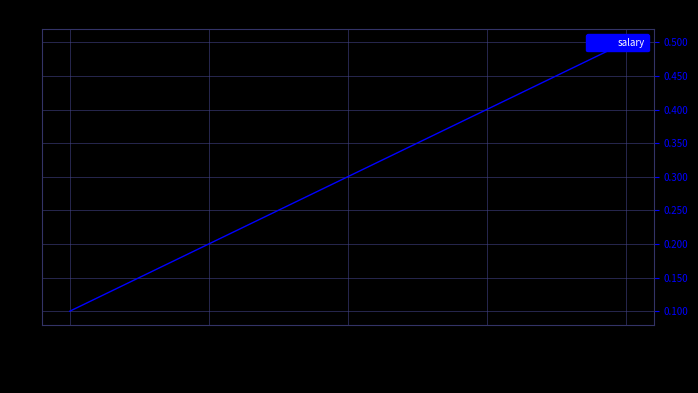

Does the chart display data point markers on the line(s)?

No